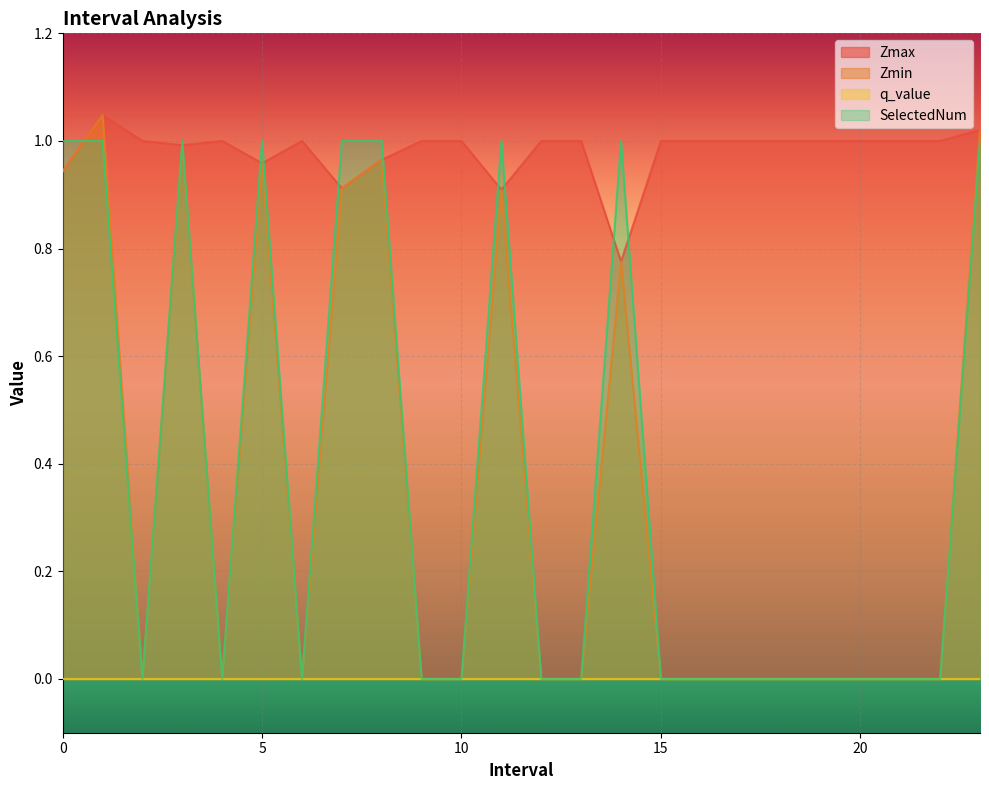

The value of SelectedNum at 5 is 1.0. True or false?

True